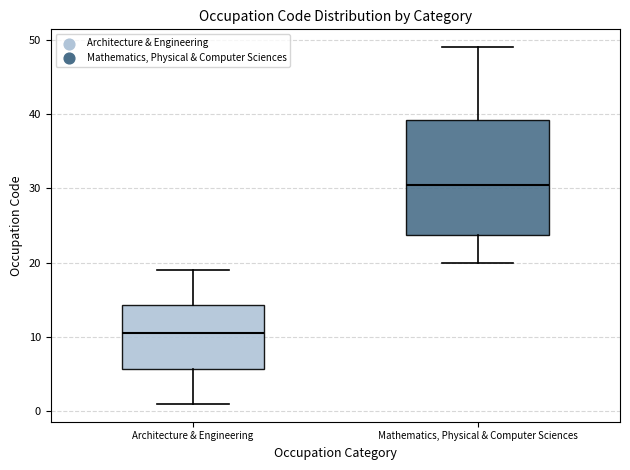

Comparing the boxes themselves (not the whiskers), which one is the tallest?

Mathematics, Physical & Computer Sciences